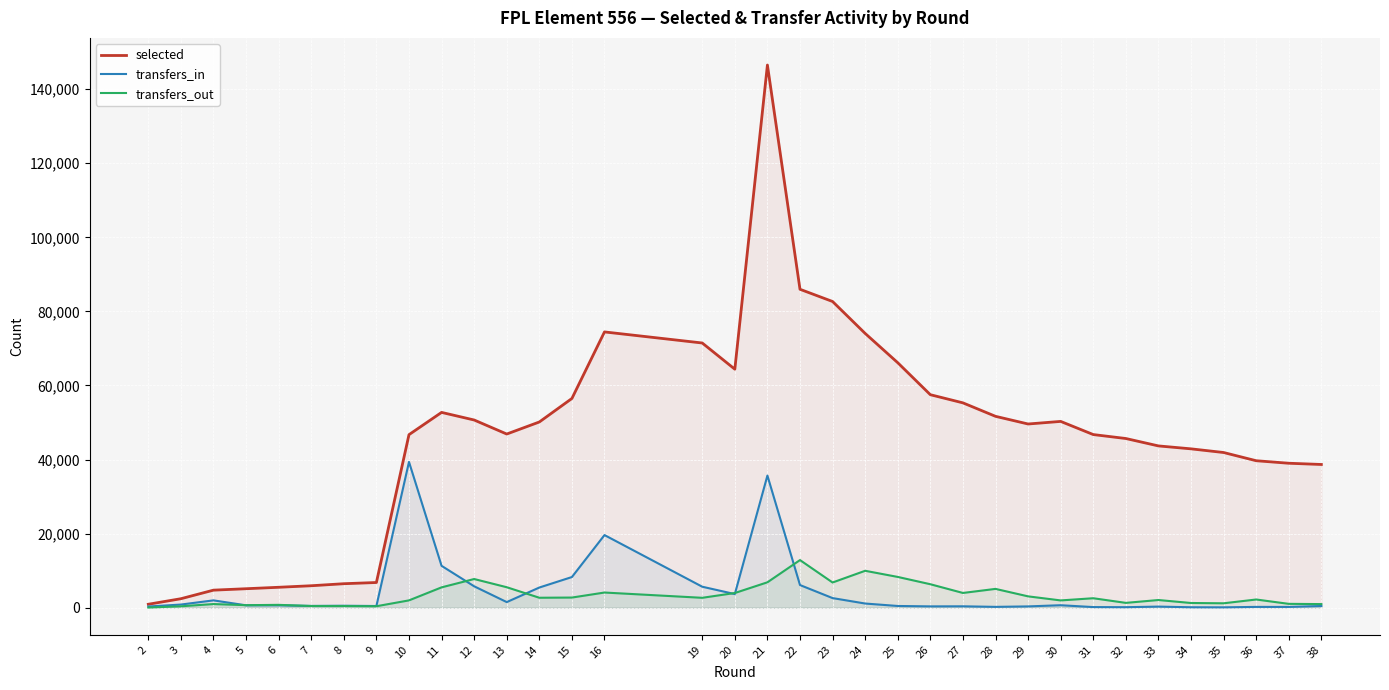

Reading left to right, transcribe all the data shown in this chart.

selected: 2=924	3=2420	4=4733	5=5118	6=5509	7=5923	8=6472	9=6797	10=46718	11=52728	12=50675	13=46886	14=50139	15=56488	16=74457	19=71468	20=64393	21=146523	22=85970	23=82671	24=74049	25=66142	26=57507	27=55305	28=51668	29=49597	30=50296	31=46743	32=45677	33=43678	34=42887	35=41898	36=39679	37=38999	38=38666
transfers_in: 2=318	3=843	4=1974	5=639	6=631	7=472	8=525	9=452	10=39361	11=11298	12=5775	13=1510	14=5442	15=8274	16=19606	19=5660	20=3674	21=35669	22=6110	23=2589	24=1120	25=459	26=352	27=370	28=220	29=344	30=661	31=164	32=131	33=292	34=114	35=93	36=212	37=204	38=457
transfers_out: 2=38	3=373	4=978	5=674	6=762	7=450	8=441	9=387	10=1970	11=5488	12=7738	13=5523	14=2682	15=2733	16=4091	19=2666	20=3960	21=6853	22=12853	23=6802	24=9961	25=8303	26=6333	27=3975	28=5073	29=3056	30=1961	31=2549	32=1298	33=2068	34=1264	35=1186	36=2208	37=1033	38=968